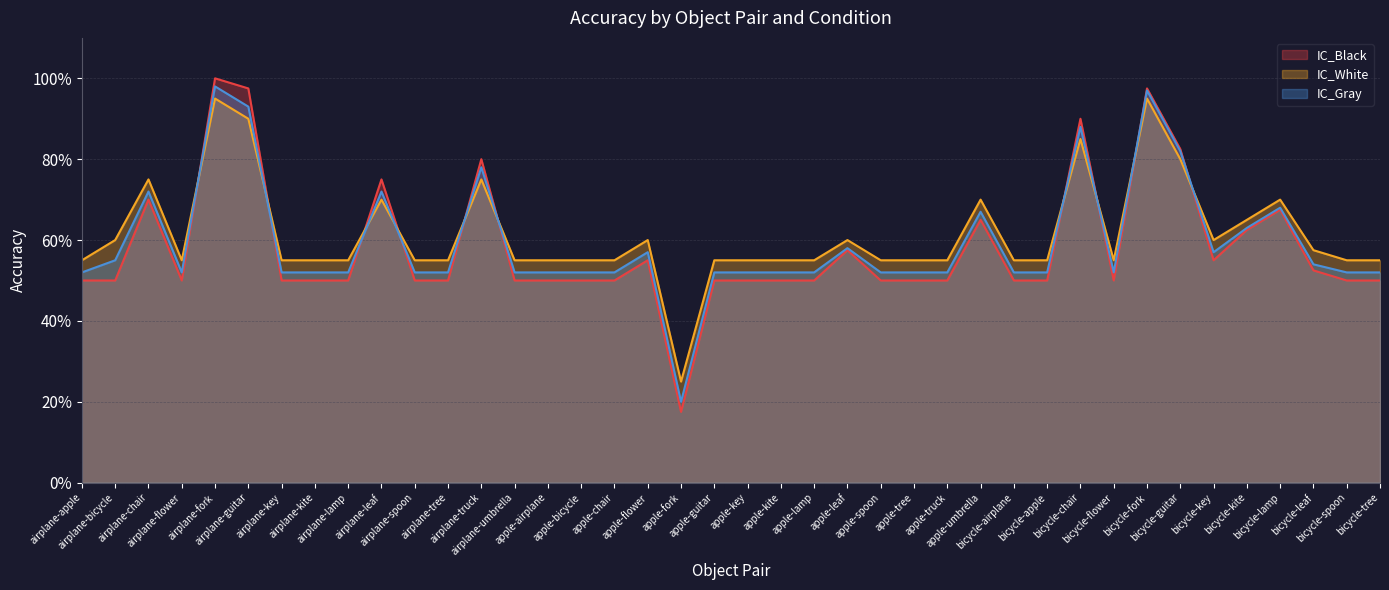

What is the difference between the maximum and second lowest values in the IC_White series?

0.4